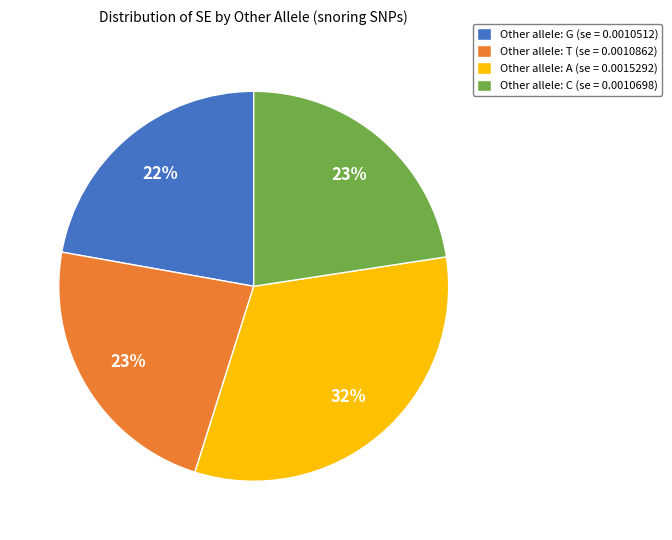

Count the number of slices in the pie.

4